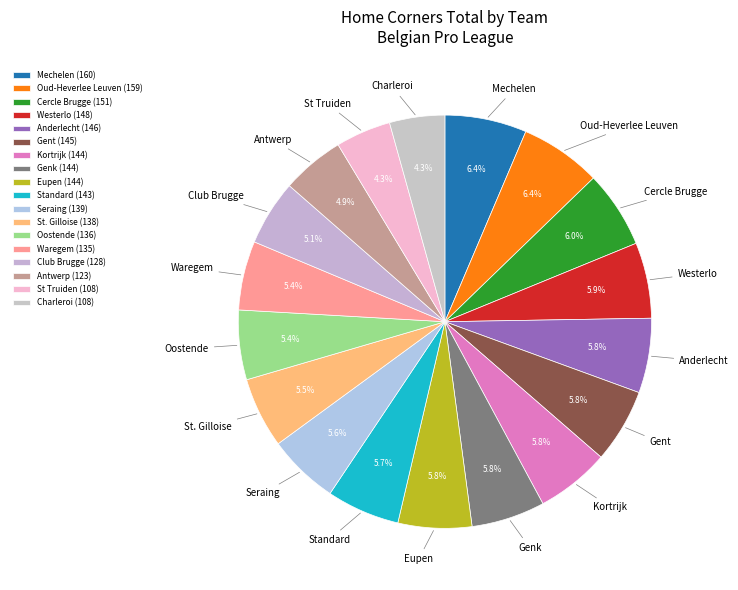

Rank the categories by value from lowest to highest.

Charleroi, St Truiden, Antwerp, Club Brugge, Waregem, Oostende, St. Gilloise, Seraing, Standard, Eupen, Genk, Kortrijk, Gent, Anderlecht, Westerlo, Cercle Brugge, Oud-Heverlee Leuven, Mechelen